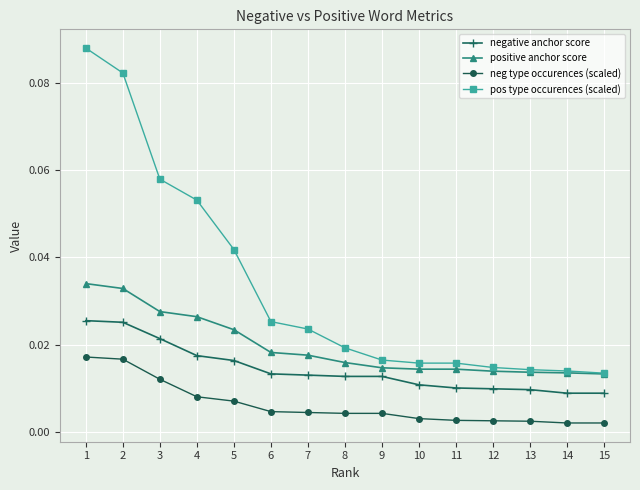

True or false: neg type occurences (scaled) and negative anchor score intersect in this chart.

False